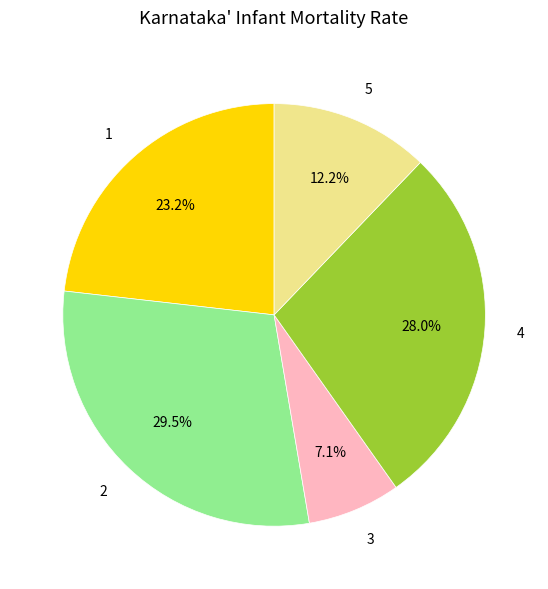

Does 5 represent more than half of the total?

No